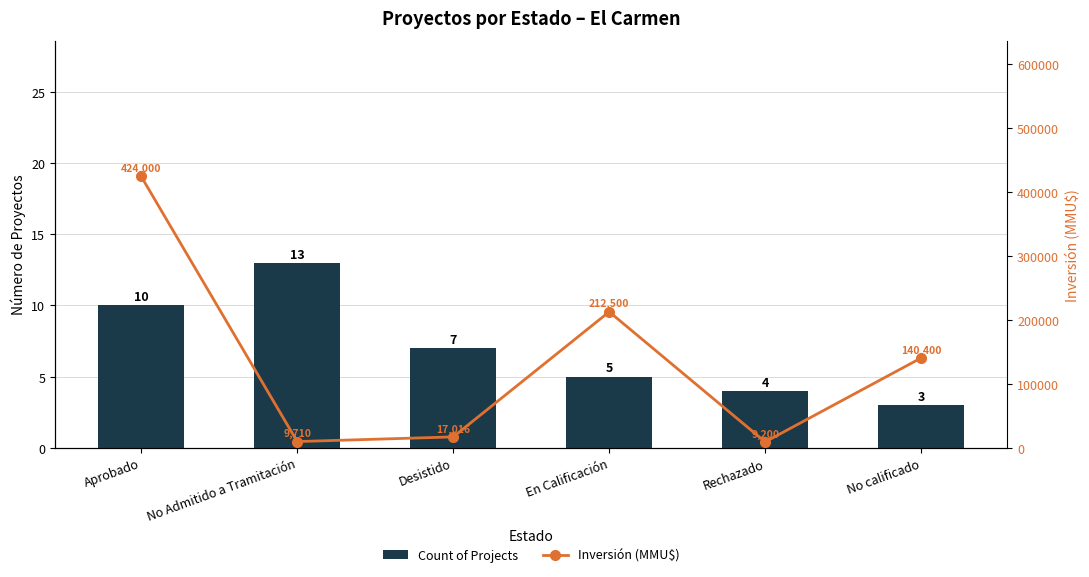

What is the spread (max minus min) of values at En Calificación?

212495